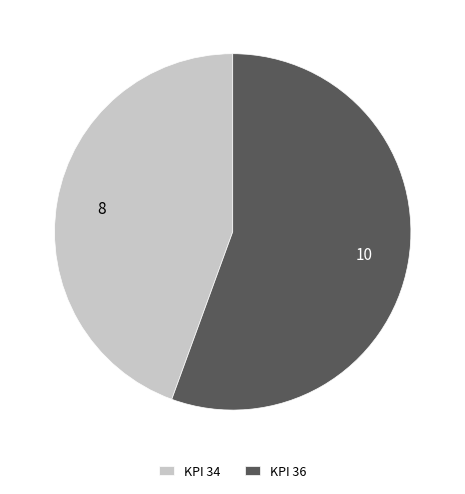

Rank the categories by value from highest to lowest.

KPI 36, KPI 34